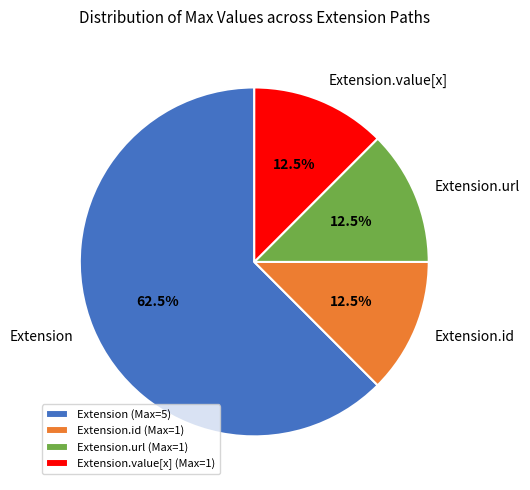

Count the number of slices in the pie.

4